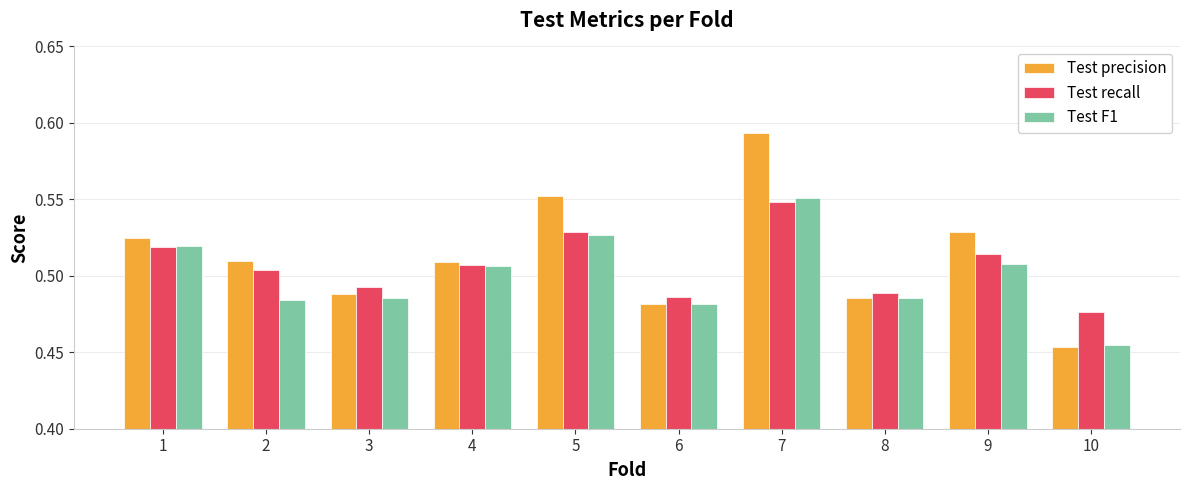

Which series has the widest spread of values?

Test precision